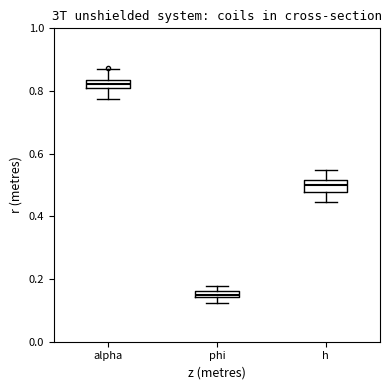

Which box's median line is the lowest?

phi